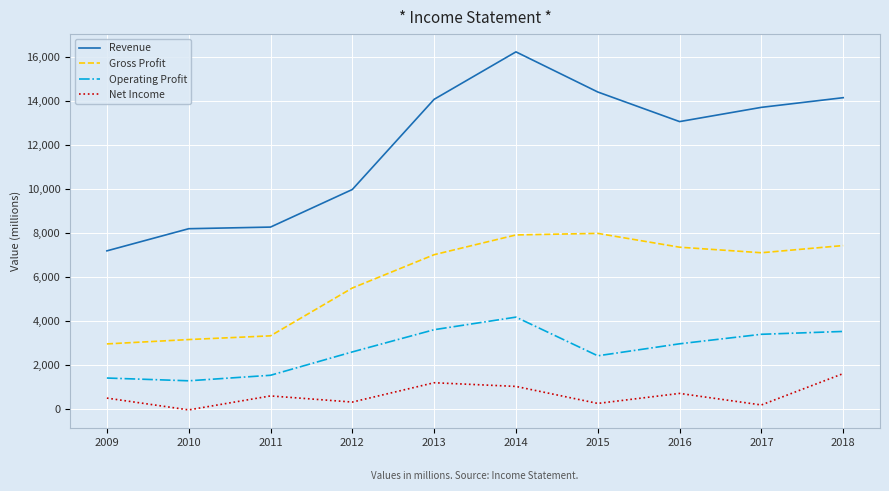

Rank the series at 2010 from highest to lowest value.

Revenue, Gross Profit, Operating Profit, Net Income